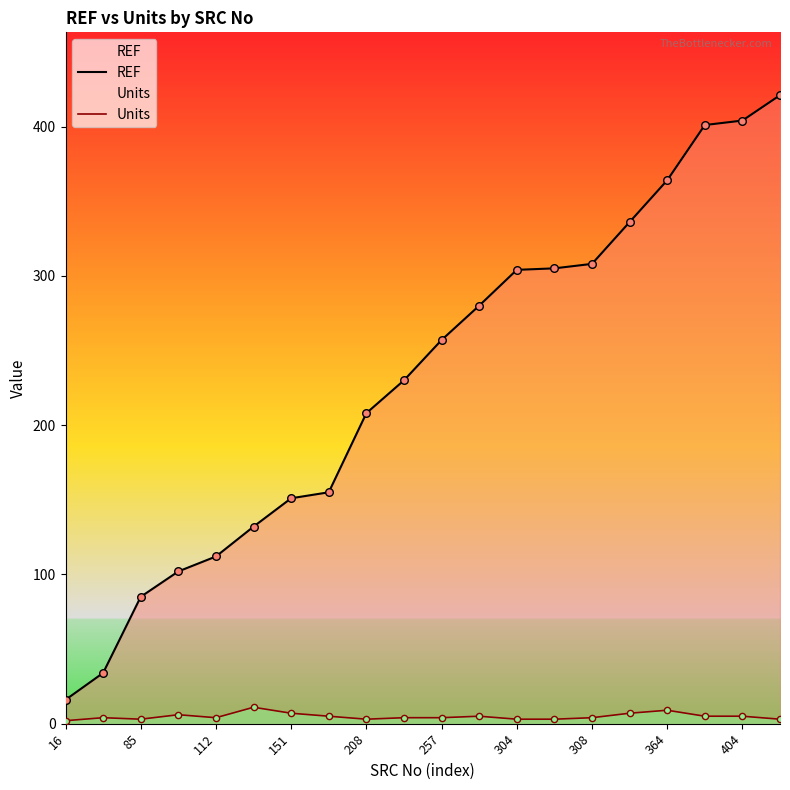

Which series contains the lowest Y value?

Units